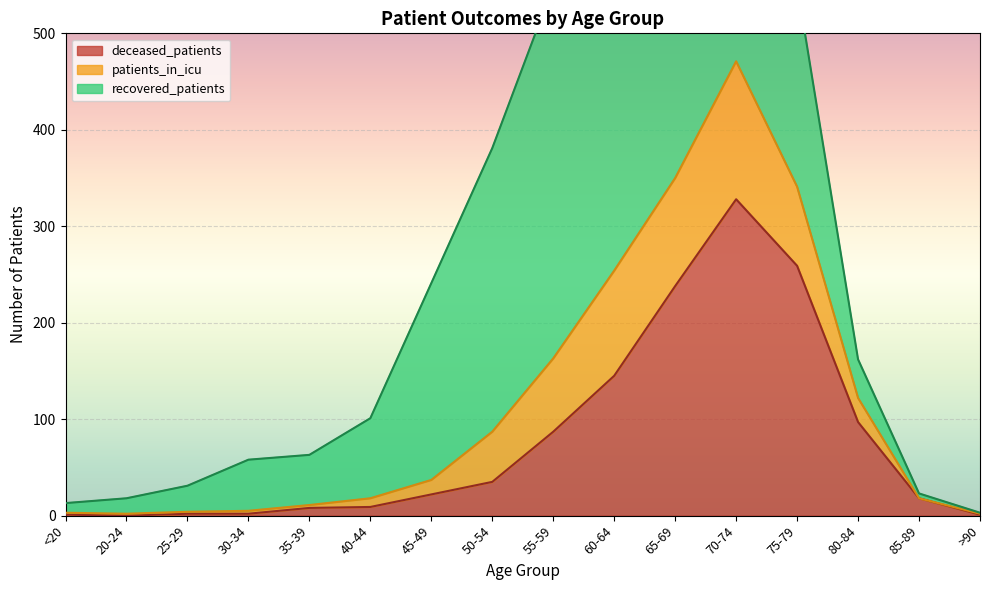

Is it true that deceased_patients equals 22 at 45-49?

True